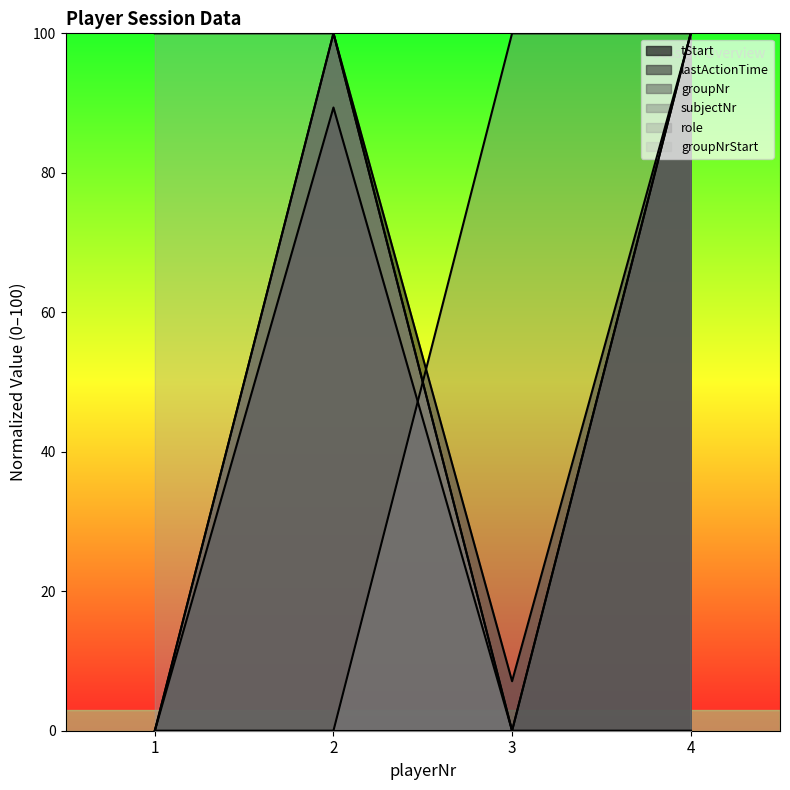

What is the average value of the groupNr series?

50.0